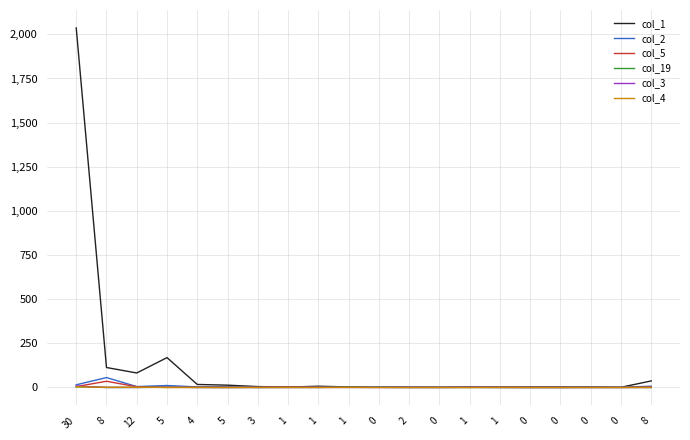

How many lines are shown in the chart?

6